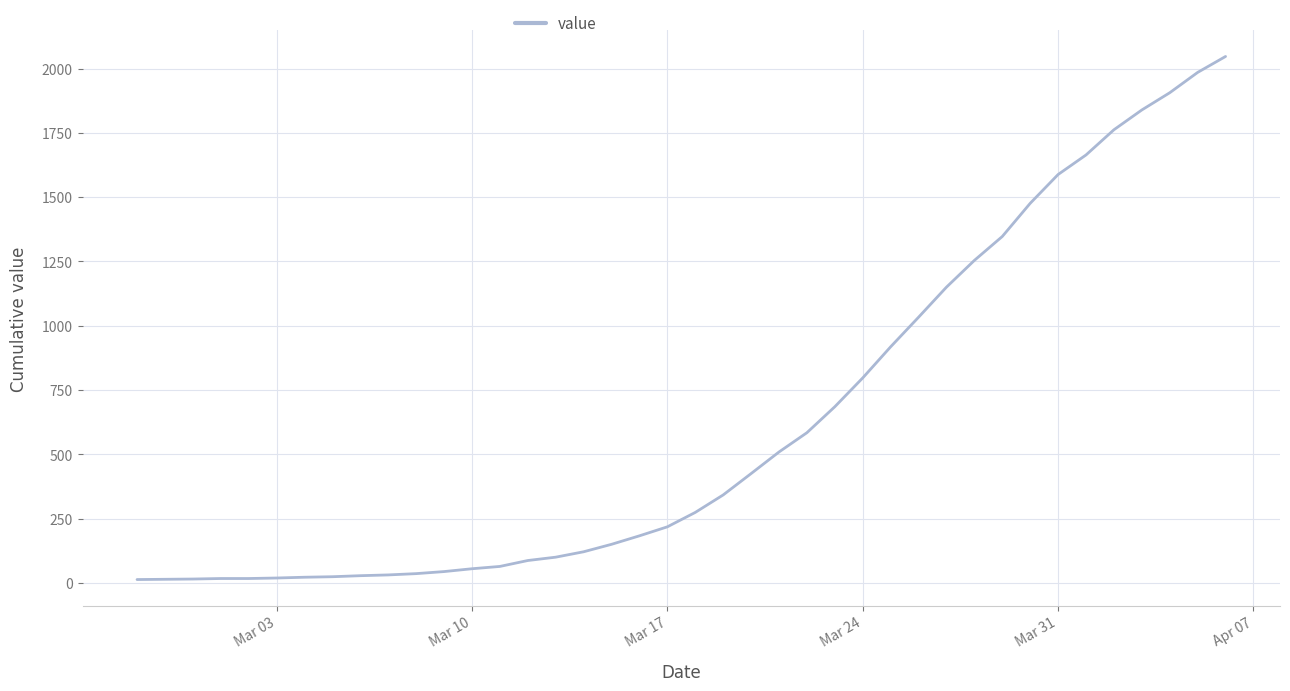

What is the maximum value shown in the chart?

2047